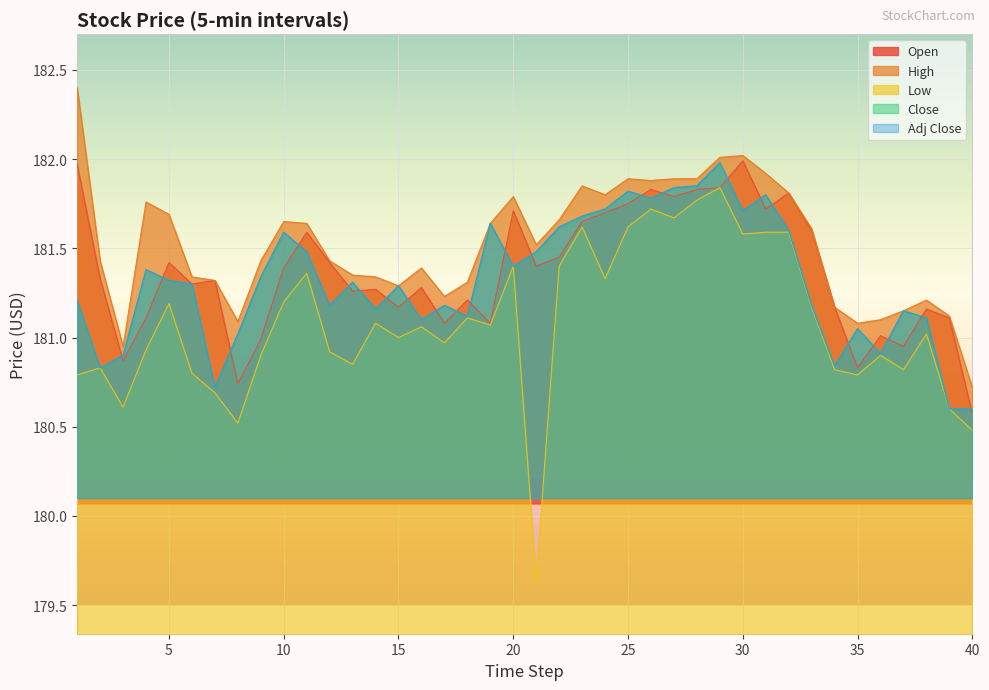

How many intersections are there between Adj Close and Open?

23